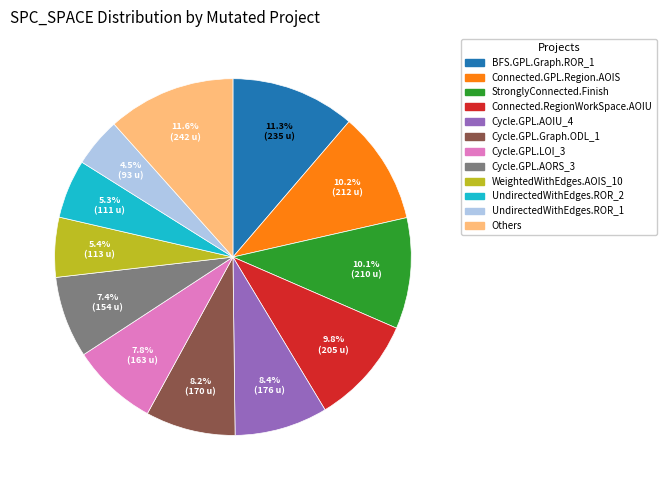

How many slices are in this pie chart?

12